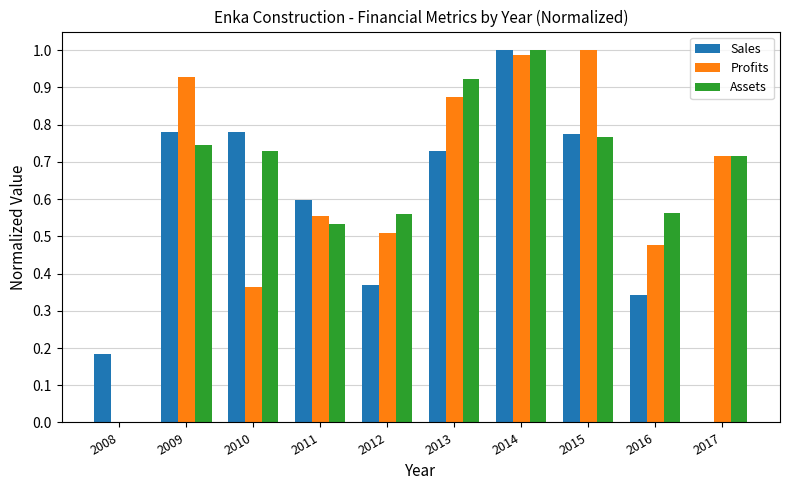

What is the sum of the Sales values at 2010 and 2014?

1.8